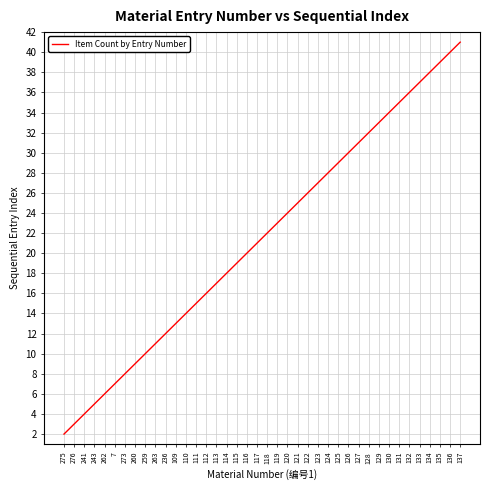

Which has a higher value, 134 or 121?

134